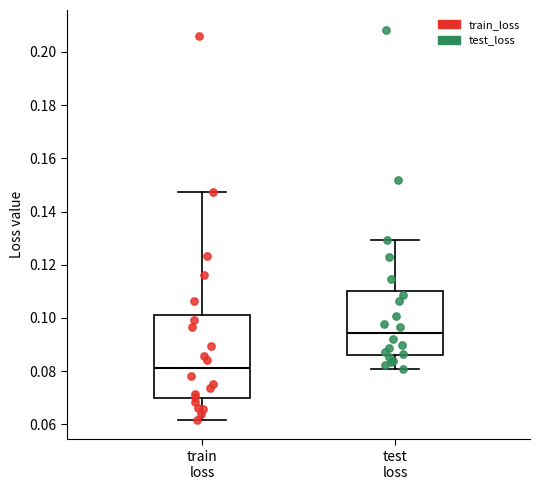

Which box is the tallest, from its lower edge to its upper edge?

train loss